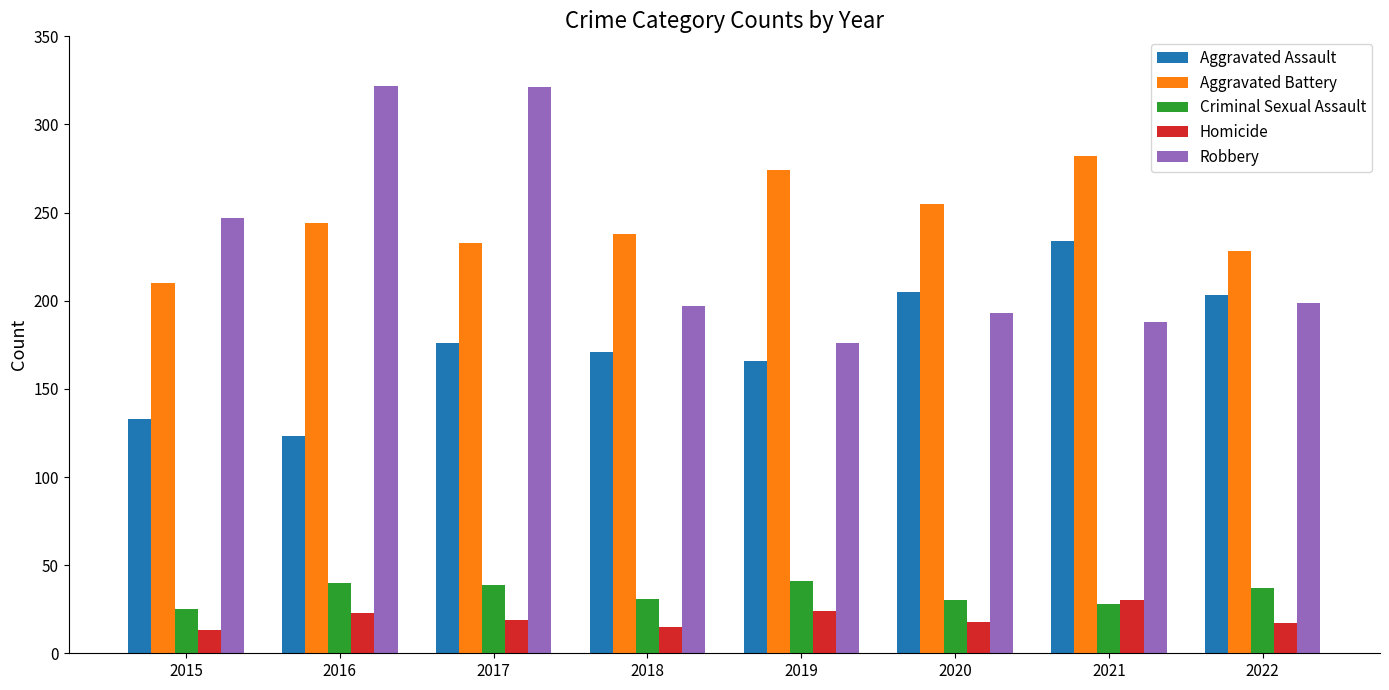

The Homicide series shows 19 at 2017. True or false?

True